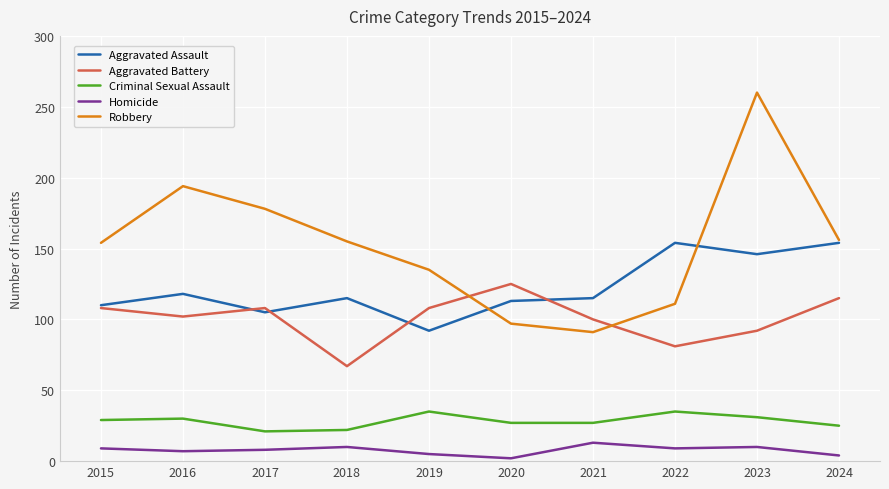

At which label is Robbery closest to 175?

2017